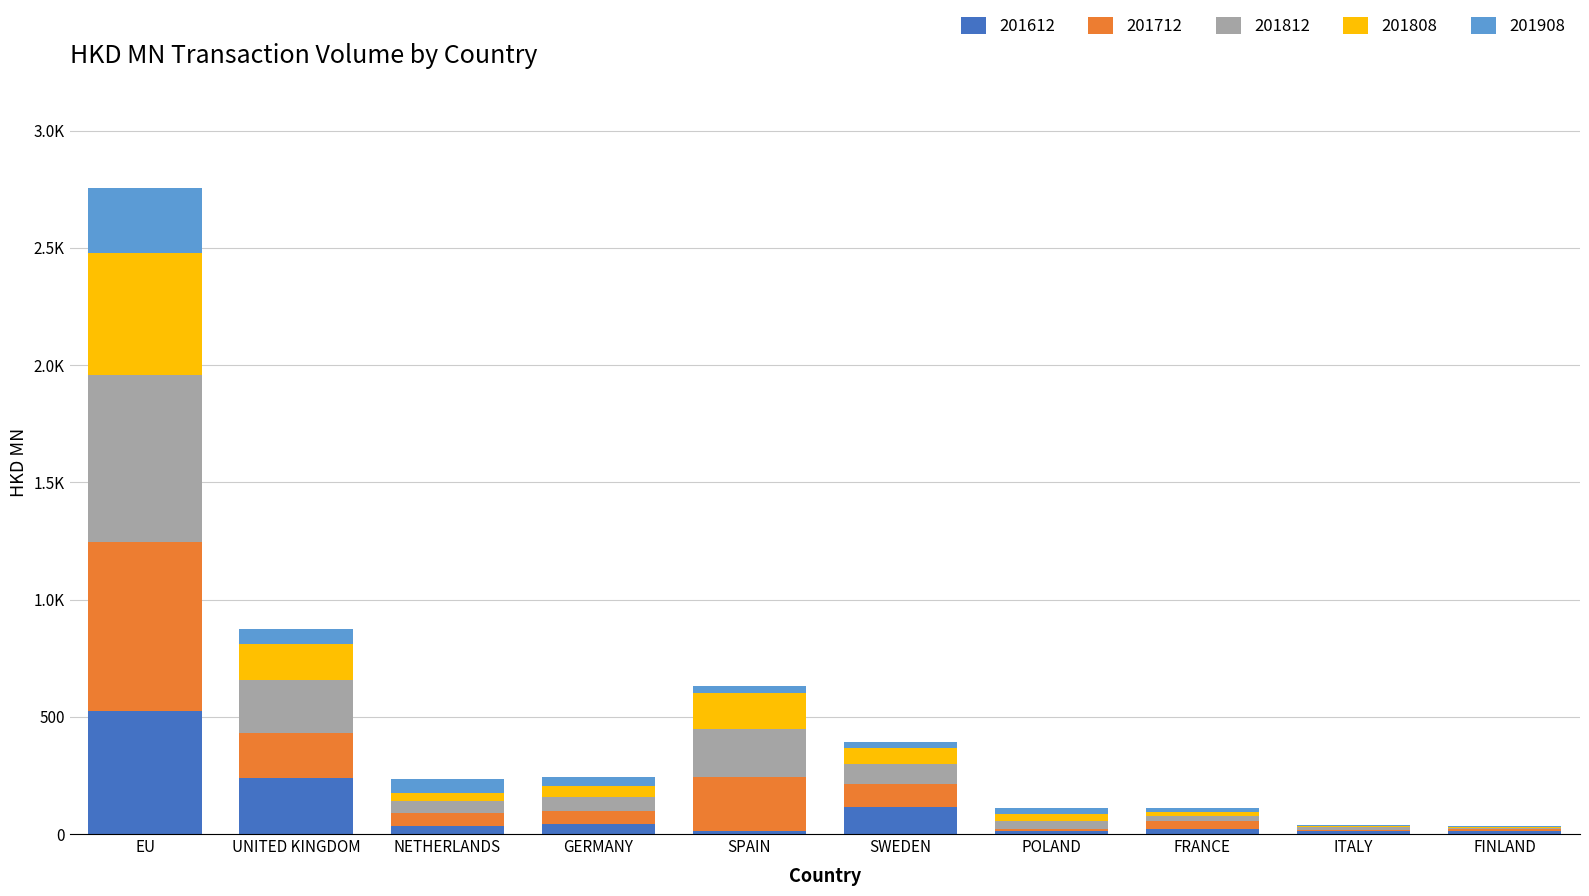

The 201908 series shows 2.0 at FINLAND. True or false?

True